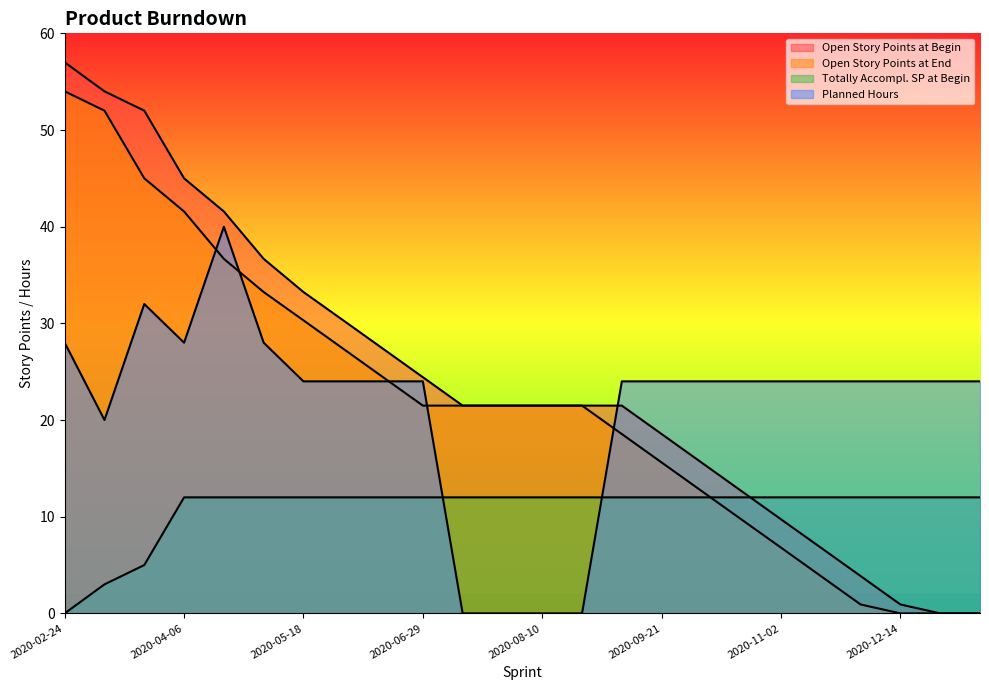

At how many categories does at least one series exceed 33?

7